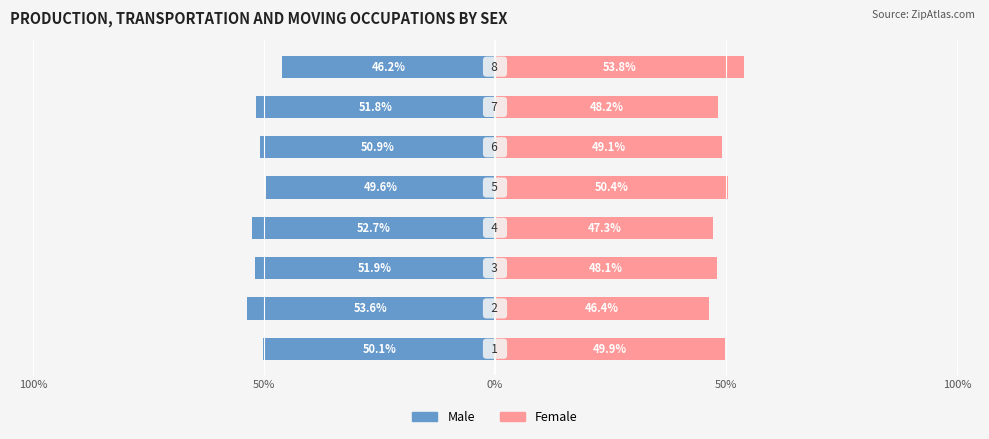

What is the average value of the Female series?

49.1